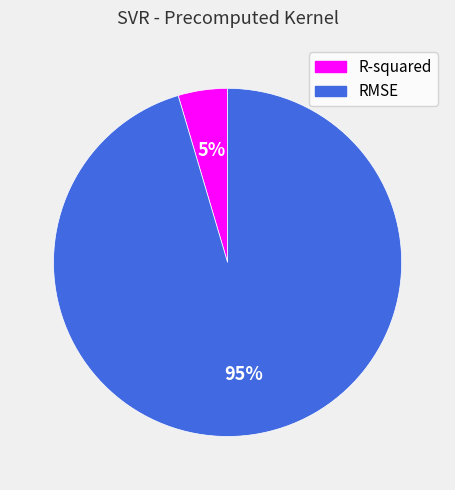

How many slices are in this pie chart?

2